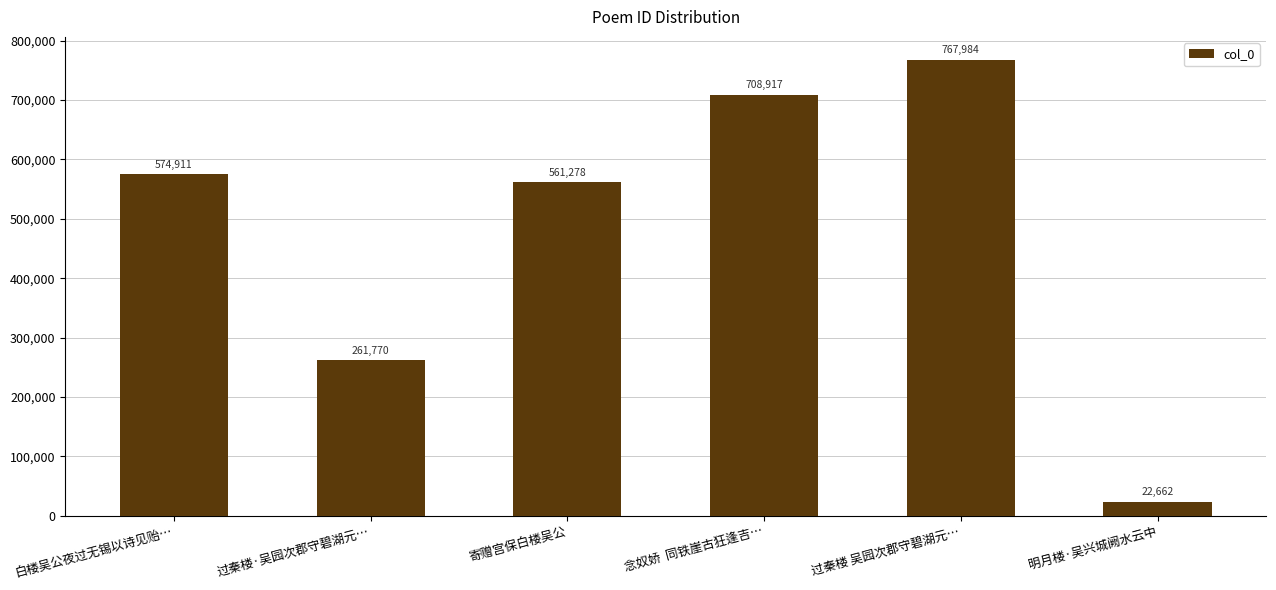

The value at 白楼吴公夜过无锡以诗见贻… is 987322. True or false?

False